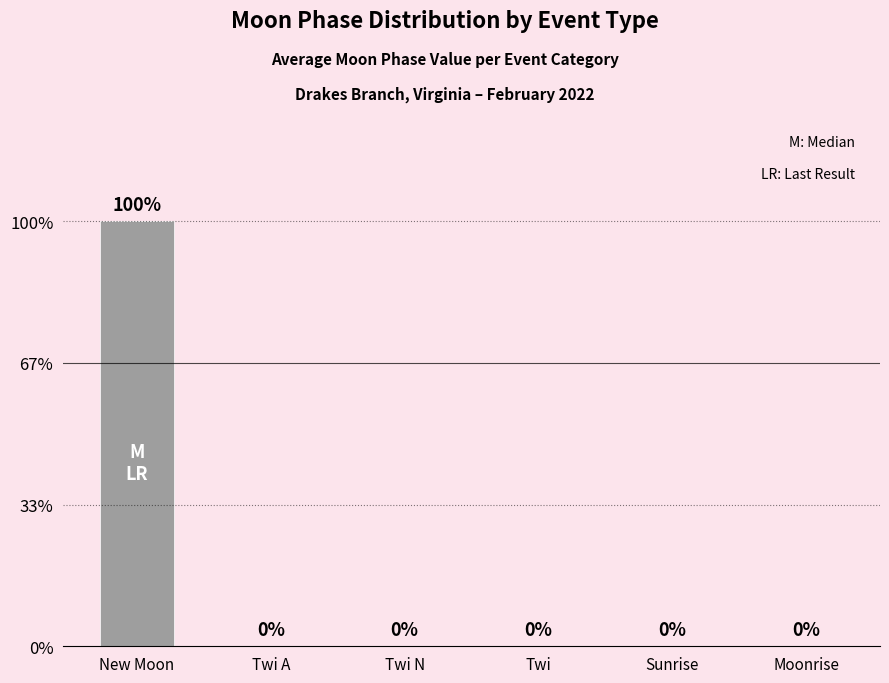

True or false: the data shows 3 at New Moon.

True